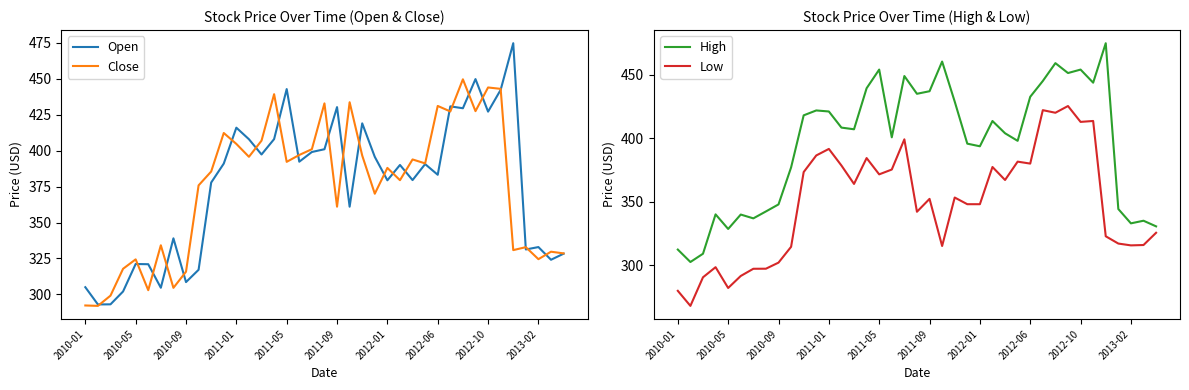

True or false: High and Open cross at least once.

False